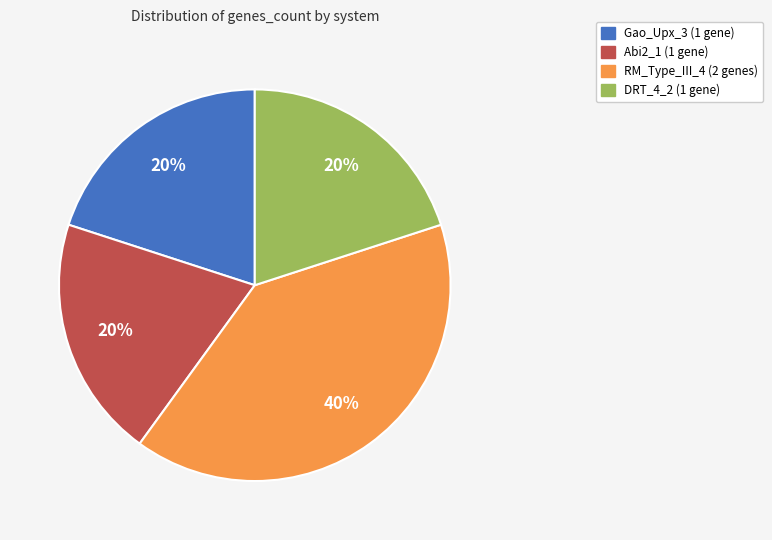

To the nearest percent, what portion does Gao_Upx_3 represent?

20%